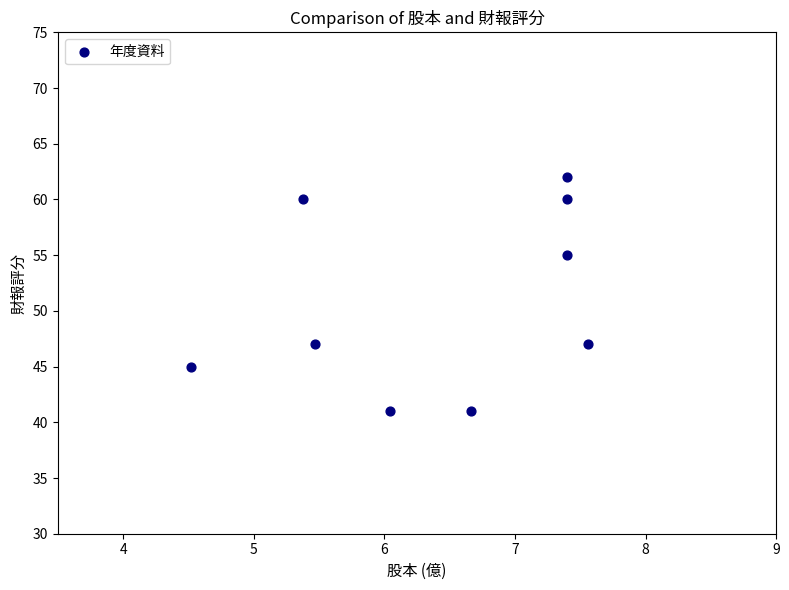

What is the average Y value?

51